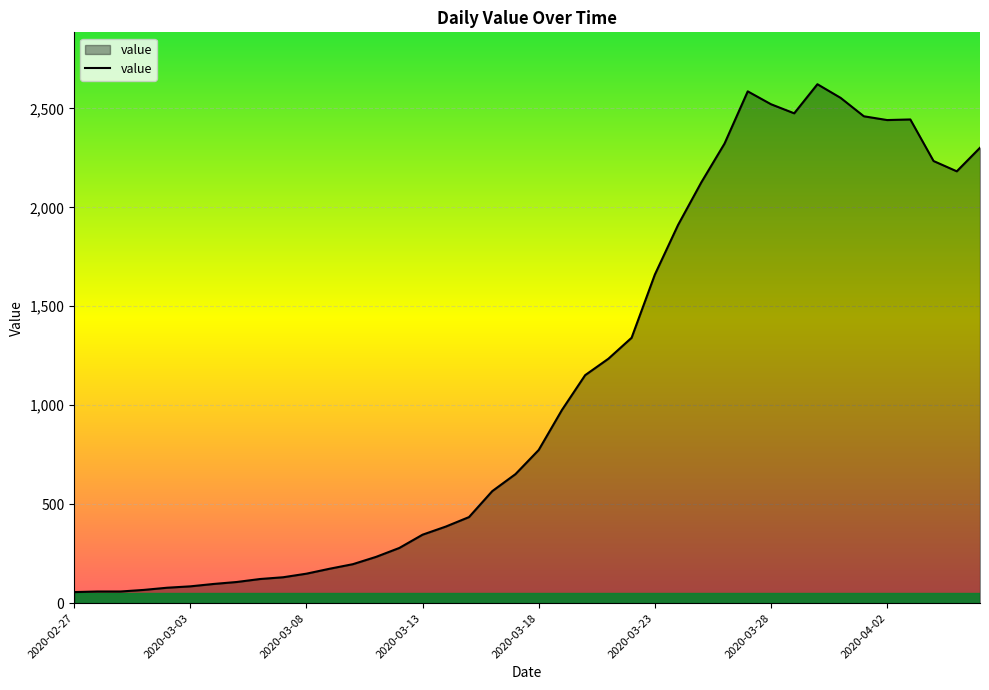

What is the minimum value shown in the chart?

56